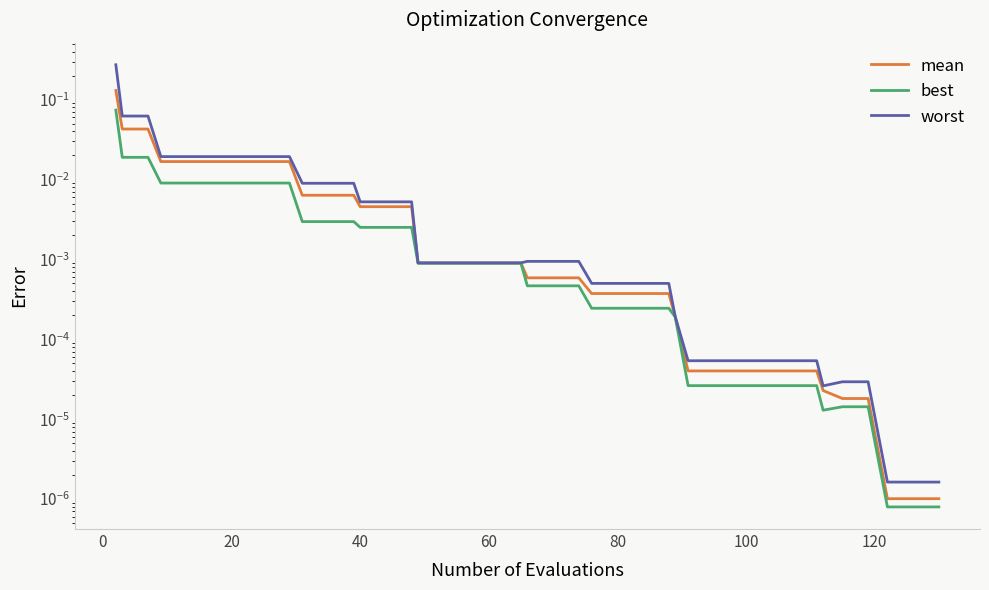

Is it true that best equals 0.0 at 40?

True